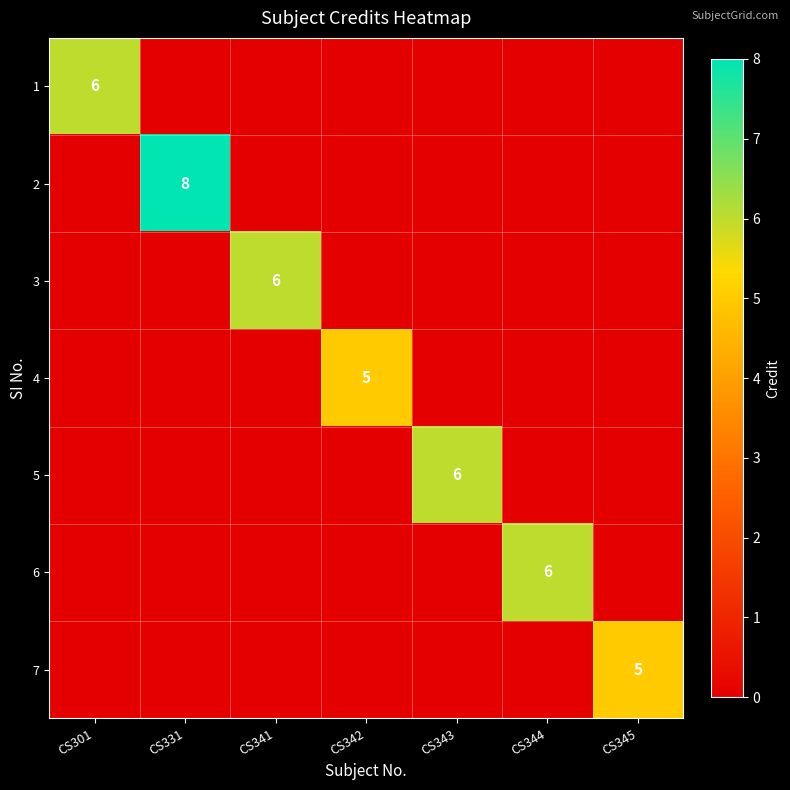

True or false: 5 has a value of 9 at CS343.

False